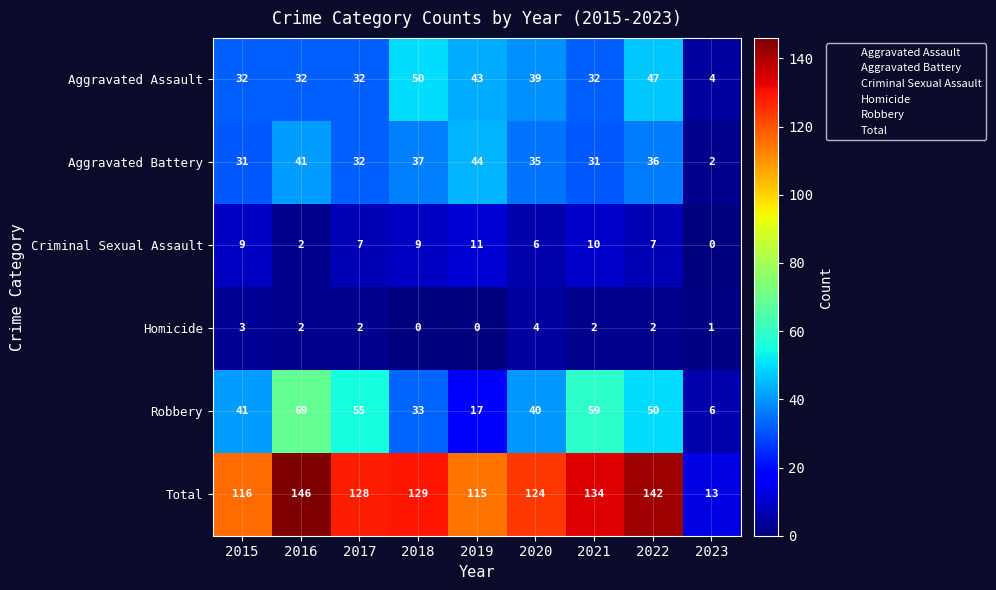

Which series changed the most between 2016 and 2017?

Total